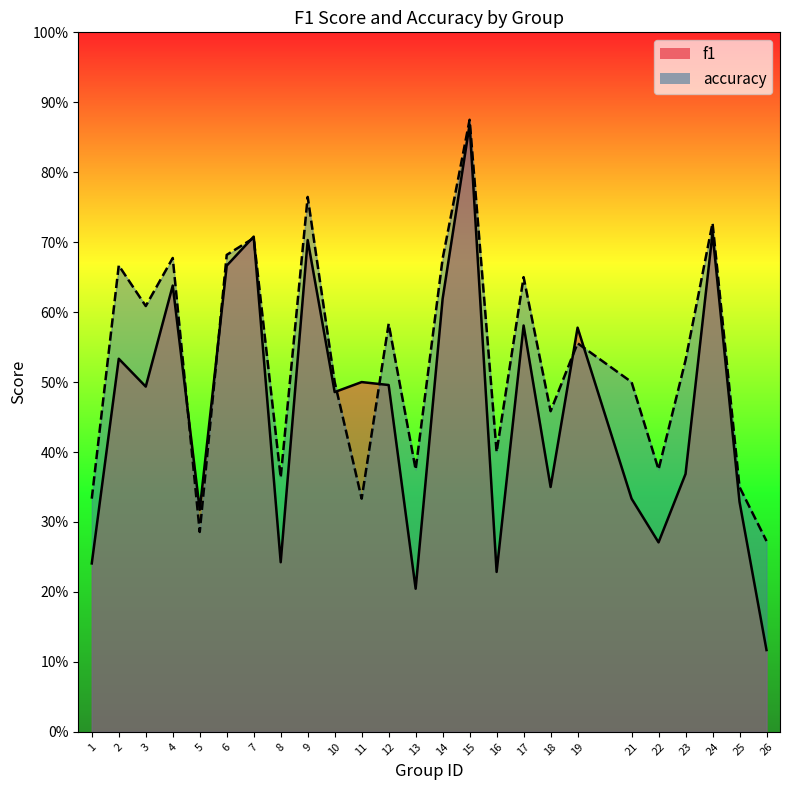

Reading left to right, what are all the values shown in this chart?

f1: 1=0.2	2=0.5	3=0.5	4=0.6	5=0.3	6=0.7	7=0.7	8=0.2	9=0.7	10=0.5	11=0.5	12=0.5	13=0.2	14=0.6	15=0.9	16=0.2	17=0.6	18=0.4	19=0.6	21=0.3	22=0.3	23=0.4	24=0.7	25=0.3	26=0.1
accuracy: 1=0.3	2=0.7	3=0.6	4=0.7	5=0.3	6=0.7	7=0.7	8=0.4	9=0.8	10=0.5	11=0.3	12=0.6	13=0.4	14=0.7	15=0.9	16=0.4	17=0.7	18=0.5	19=0.6	21=0.5	22=0.4	23=0.5	24=0.7	25=0.3	26=0.3